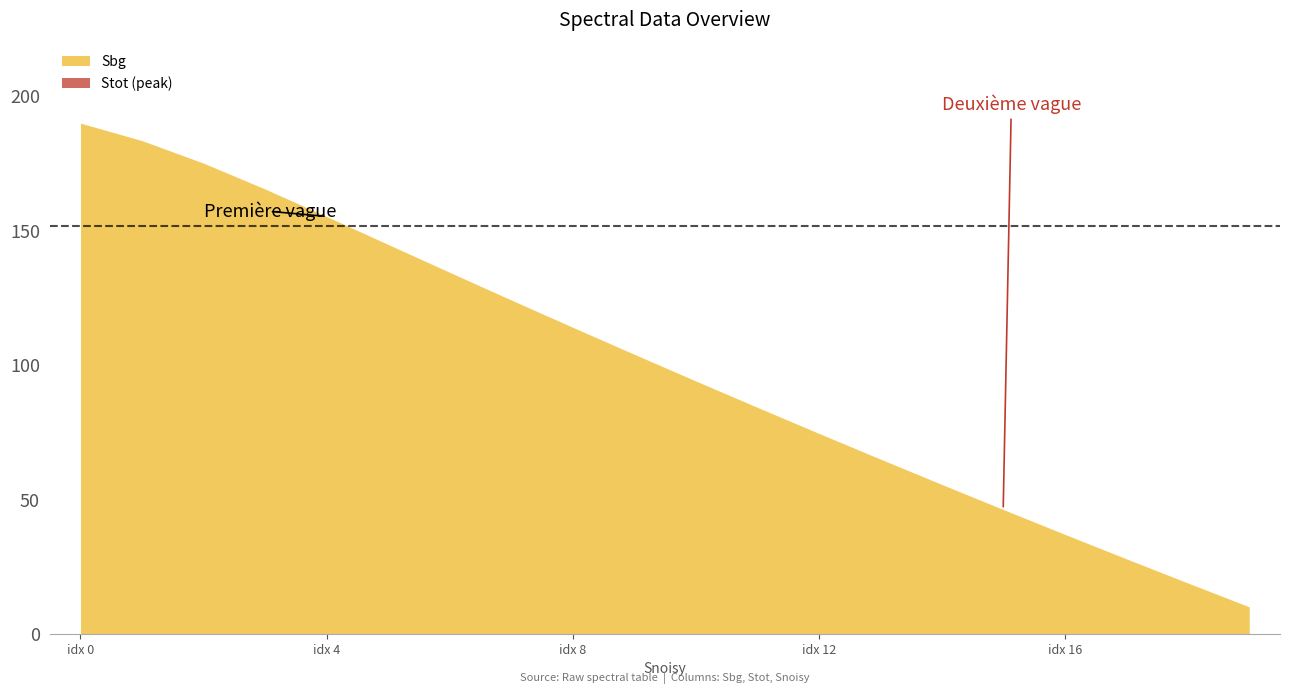

Between 14 and 18, which is larger?

14